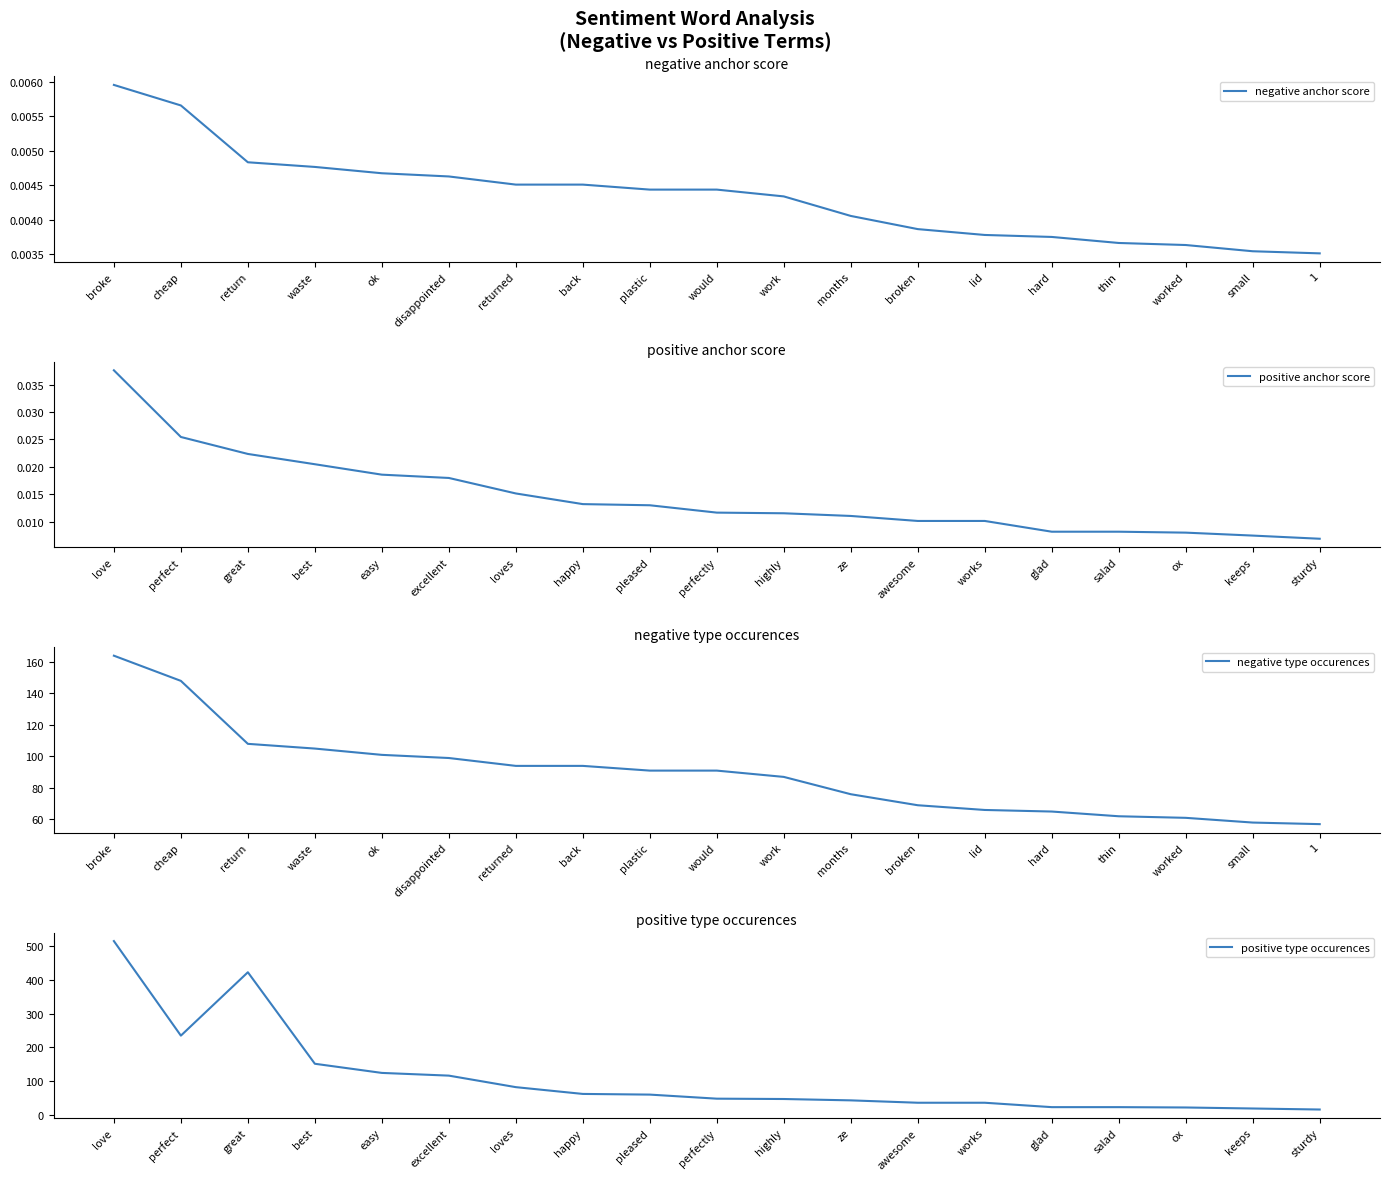

At which label does positive anchor score reach its peak?

love